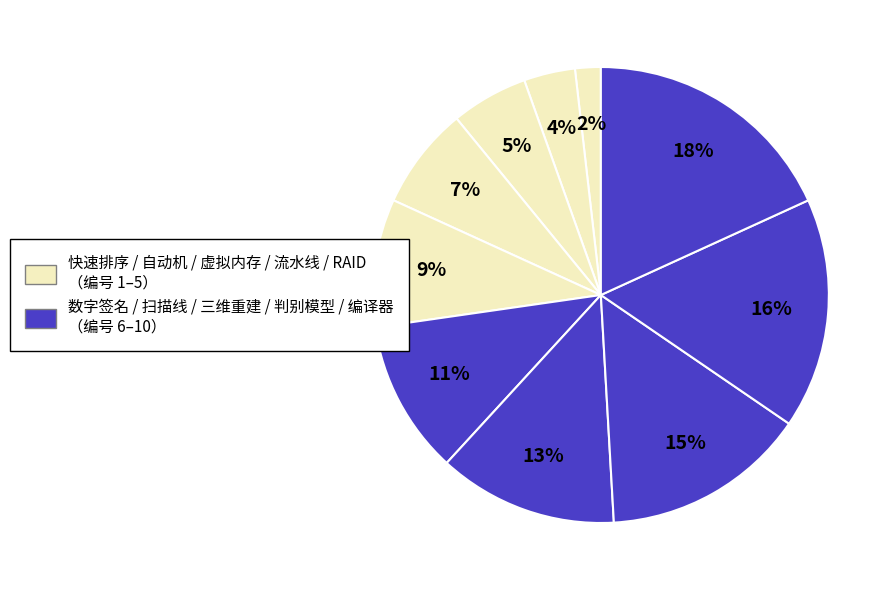

To the nearest percent, what is the difference between the largest and smallest slice percentages?

16%